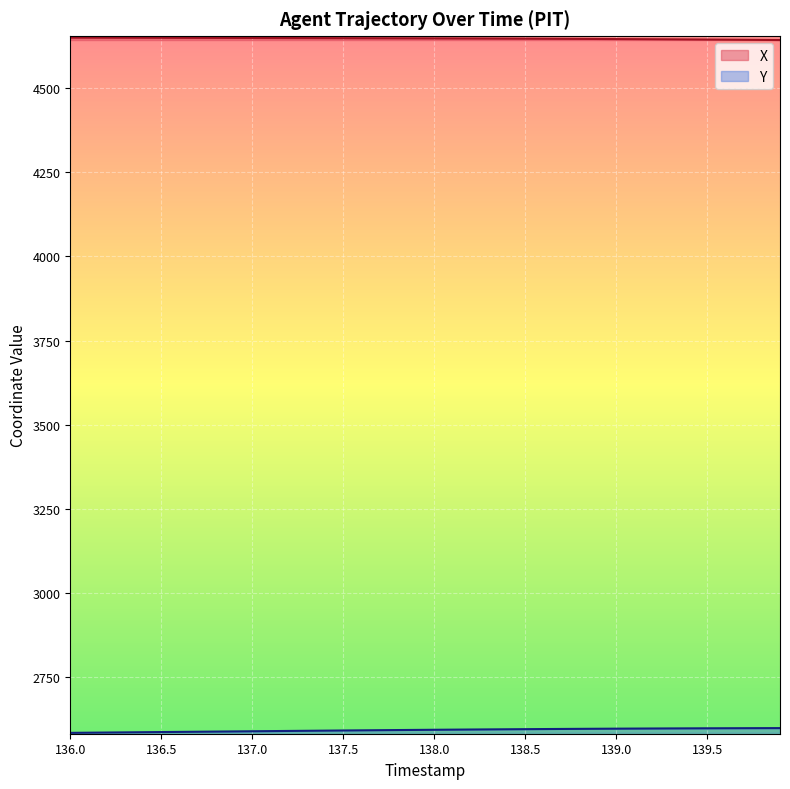

The value of X at 137.1 is 4648.0. True or false?

True